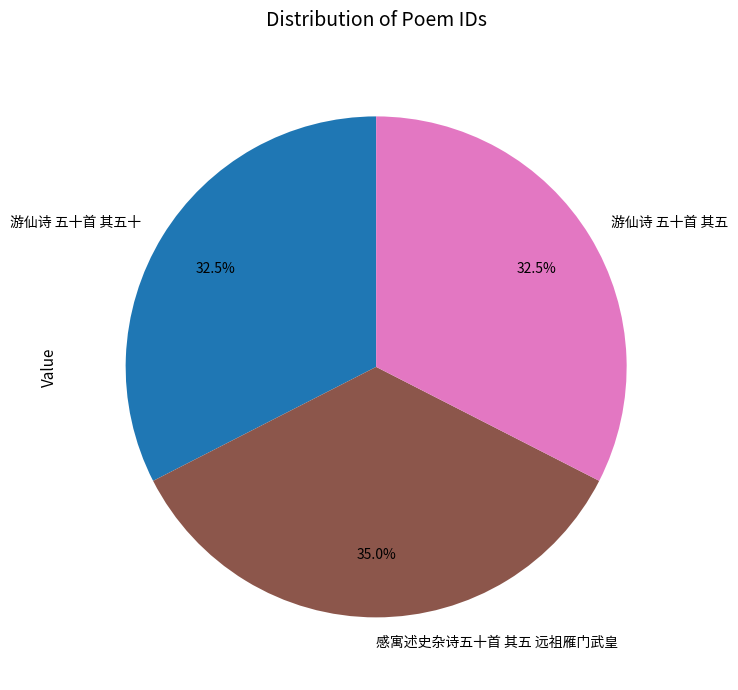

To the nearest percent, what is the average slice percentage?

33%